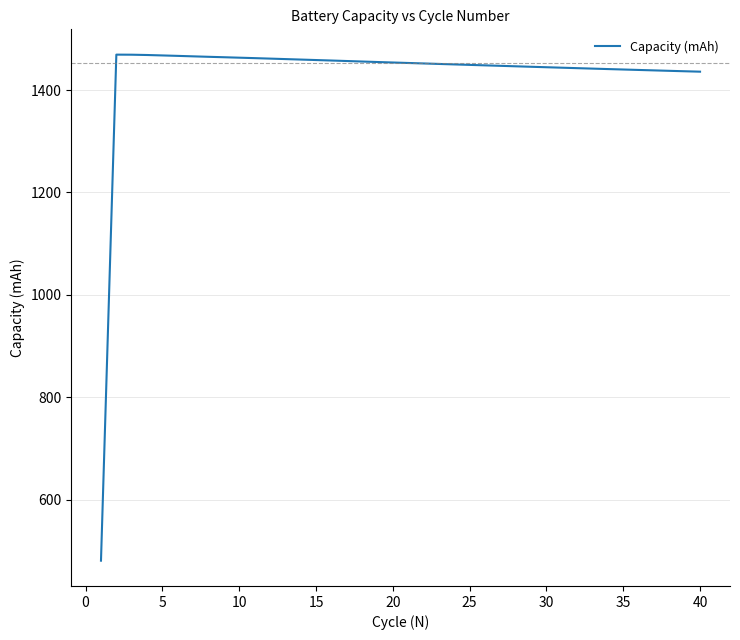

What is the minimum value shown in the chart?

480.5